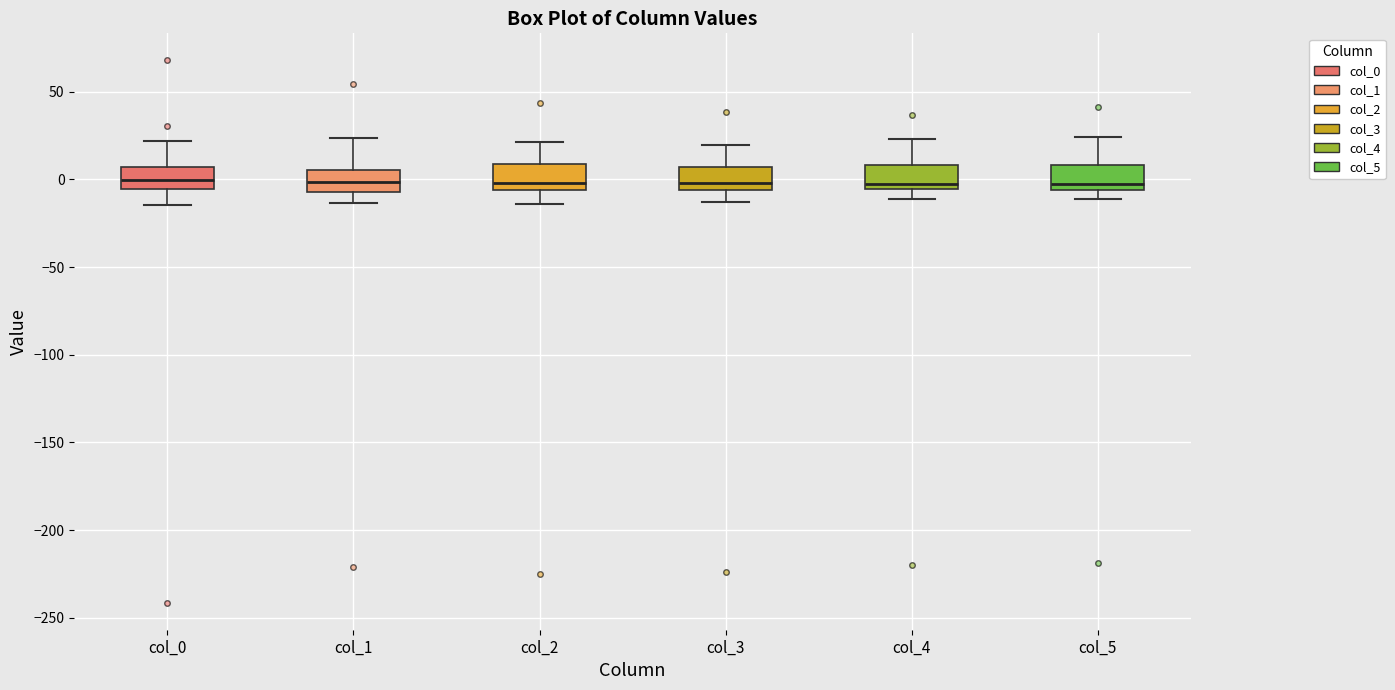

Reading left to right, transcribe this box plot: for each box, give where its median line is, the range the box spans, and where its two whiskers end, as read against the y-axis. The values are not printed on the chart, so give them approximately, as read against the axis.

col_0: median 0, box -5 to 5, whiskers -15 to 20
col_1: median 0, box -5 to 5, whiskers -15 to 25
col_2: median 0, box -5 to 10, whiskers -15 to 20
col_3: median 0, box -5 to 5, whiskers -15 to 20
col_4: median -5 (just above the box's lower edge), box -5 to 10, whiskers -10 to 25
col_5: median -5 (just above the box's lower edge), box -5 to 10, whiskers -10 to 25